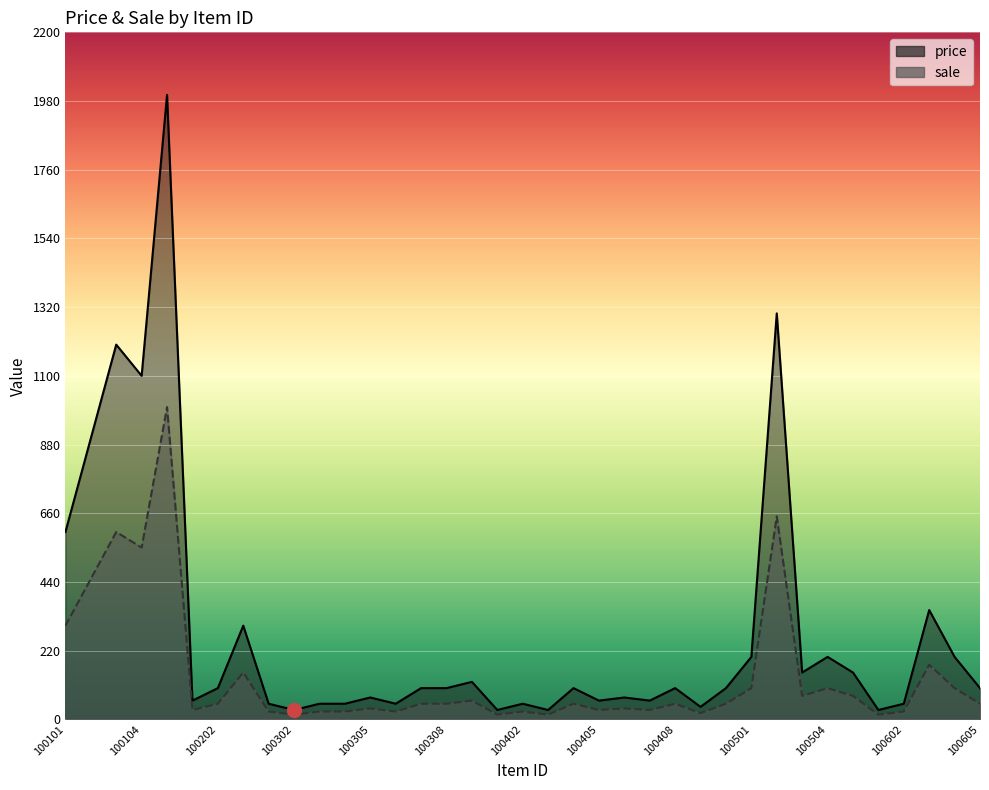

Reading right to left, transcribe all the data shown in this chart.

price: 100	200	350	50	30	150	200	150	1300	200	100	40	100	60	70	60	100	30	50	30	120	100	100	50	70	50	50	30	50	300	100	60	2000	1100	1200	900	600
sale: 50	100	175	25	15	75	100	75	650	100	50	20	50	30	35	30	50	15	25	15	60	50	50	25	35	25	25	15	25	150	50	30	1000	550	600	450	300